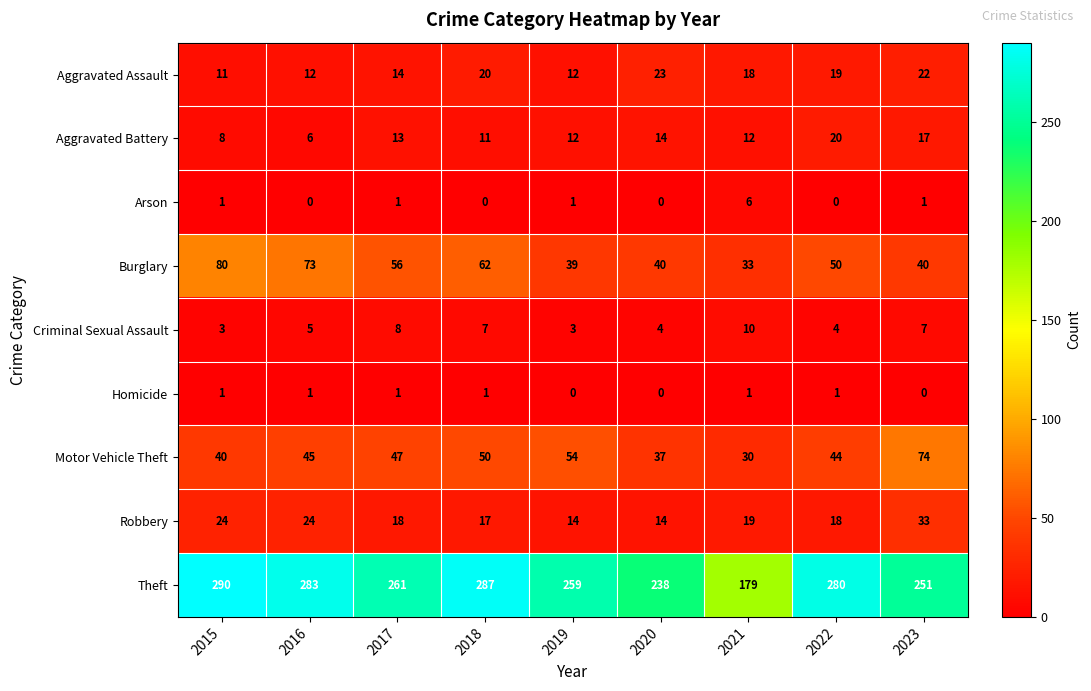

List the series in order of their peak value, highest first.

Theft, Burglary, Motor Vehicle Theft, Robbery, Aggravated Assault, Aggravated Battery, Criminal Sexual Assault, Arson, Homicide